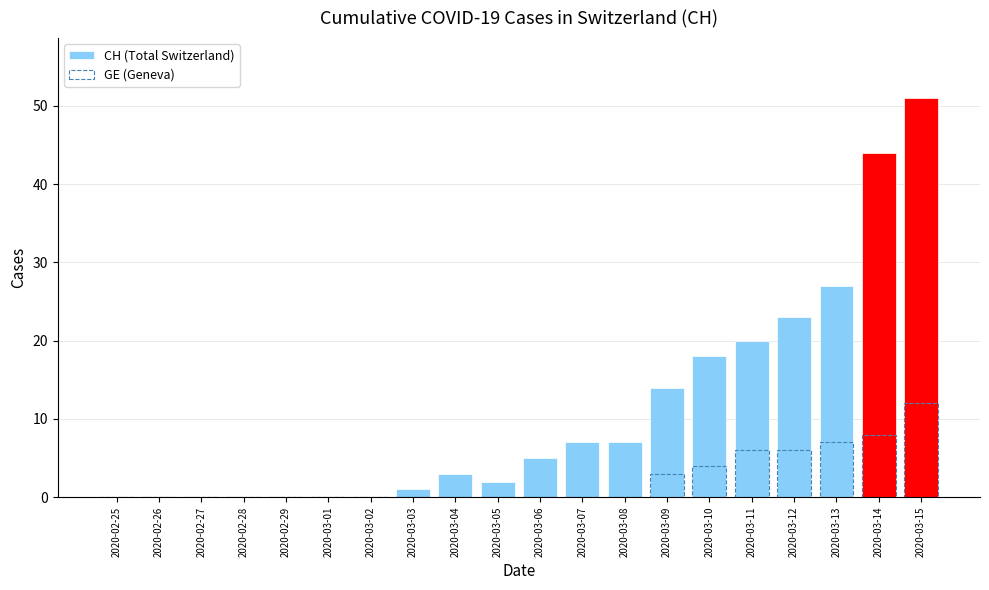

How many groups of bars are there?

20